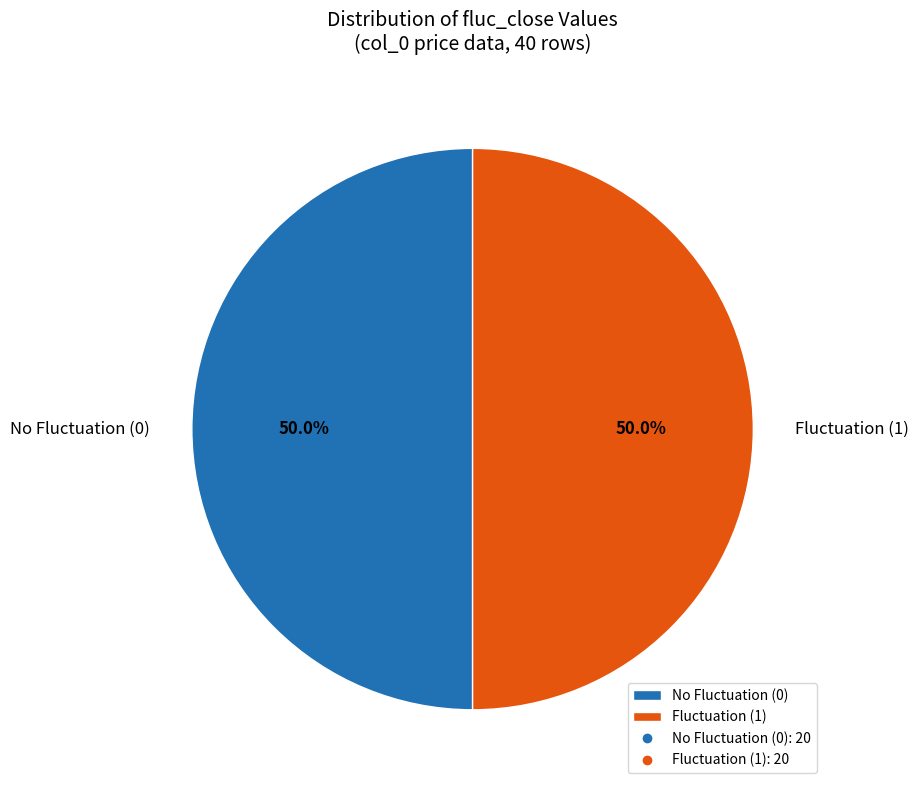

What is the ratio of the value at No Fluctuation (0) to the value at Fluctuation (1)?

1.0